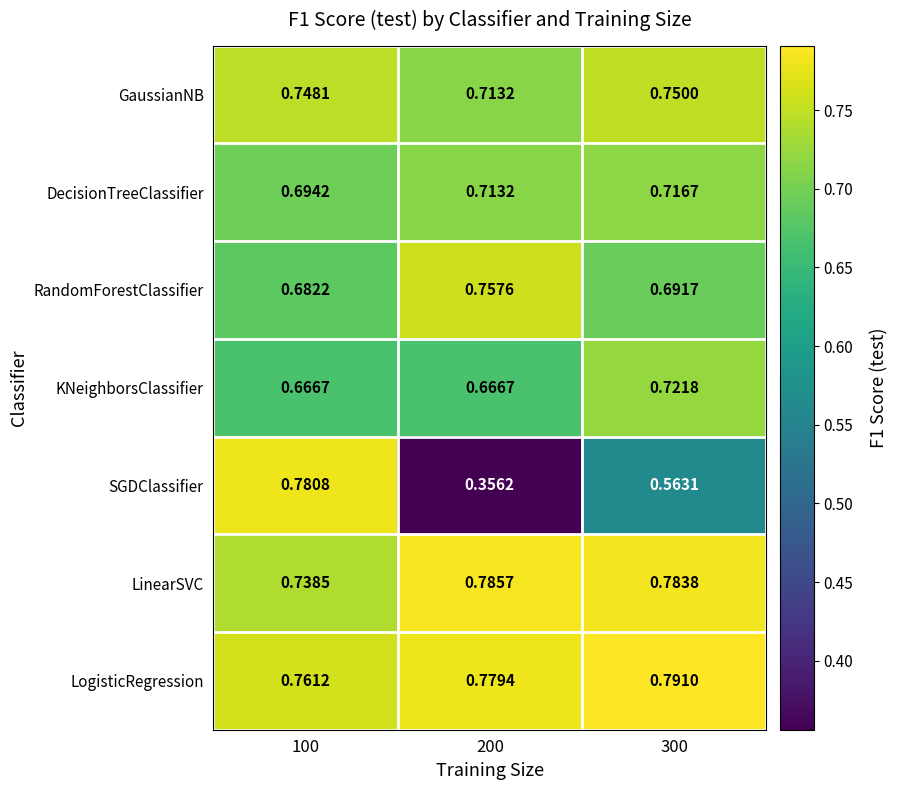

Between 100 and 300, which series saw the biggest shift?

SGDClassifier